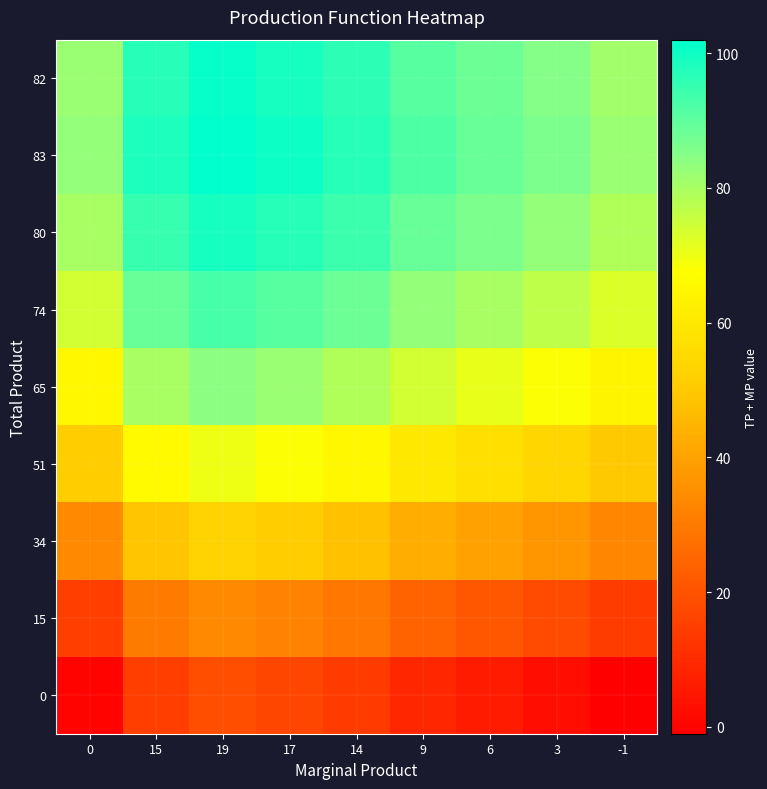

What is the spread (max minus min) of values at 14?

83